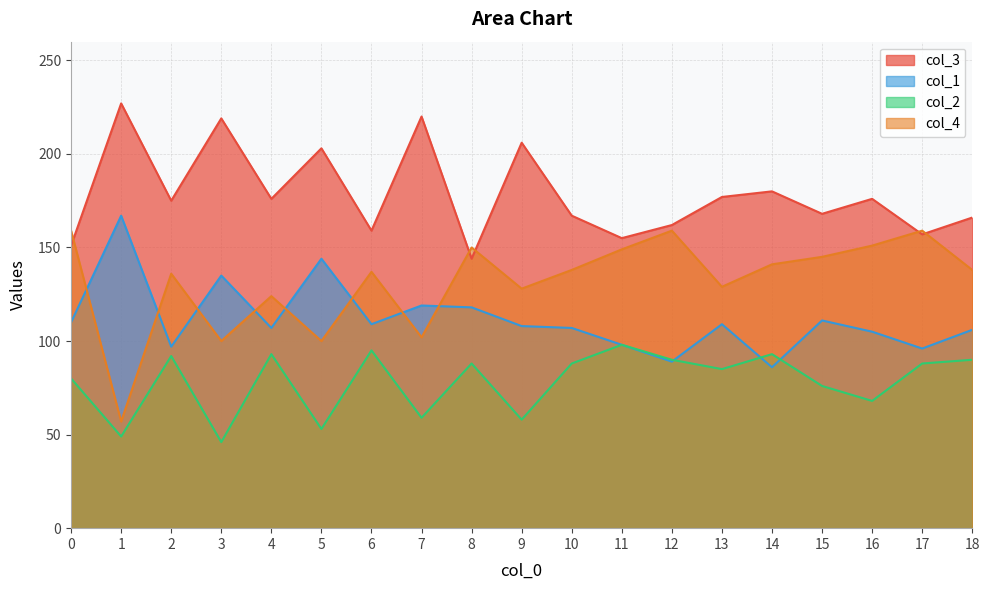

Between 1 and 11, which series saw the biggest shift?

col_4